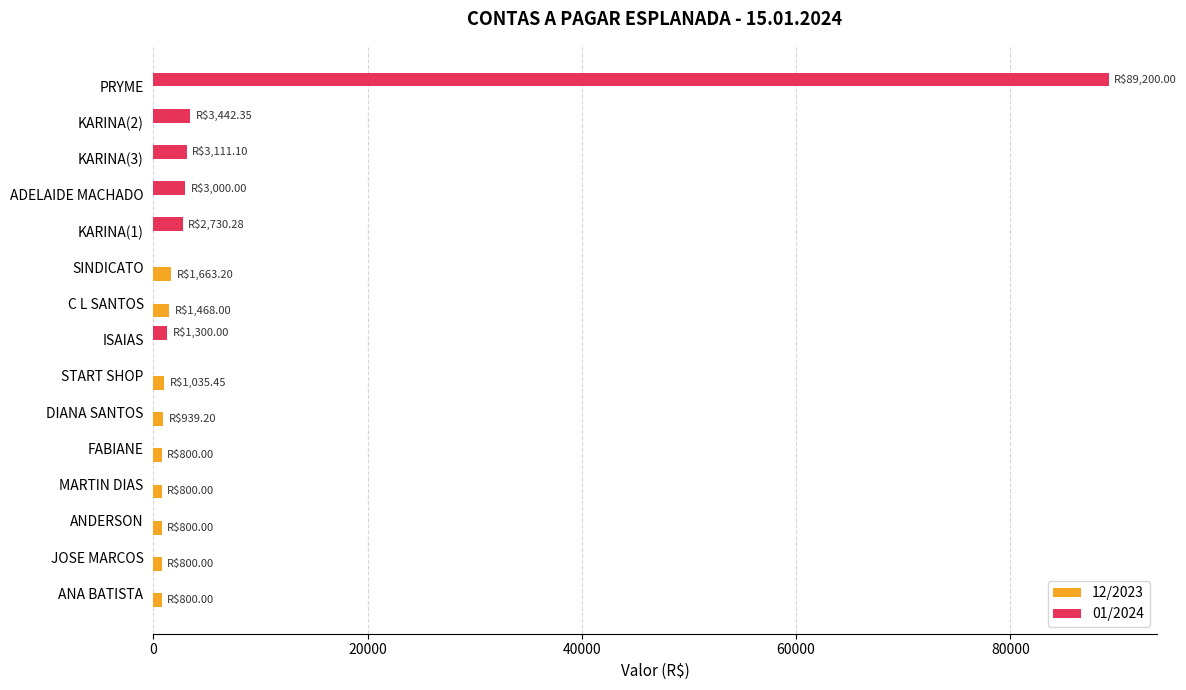

What is the sum of all 01/2024 values?

102783.7